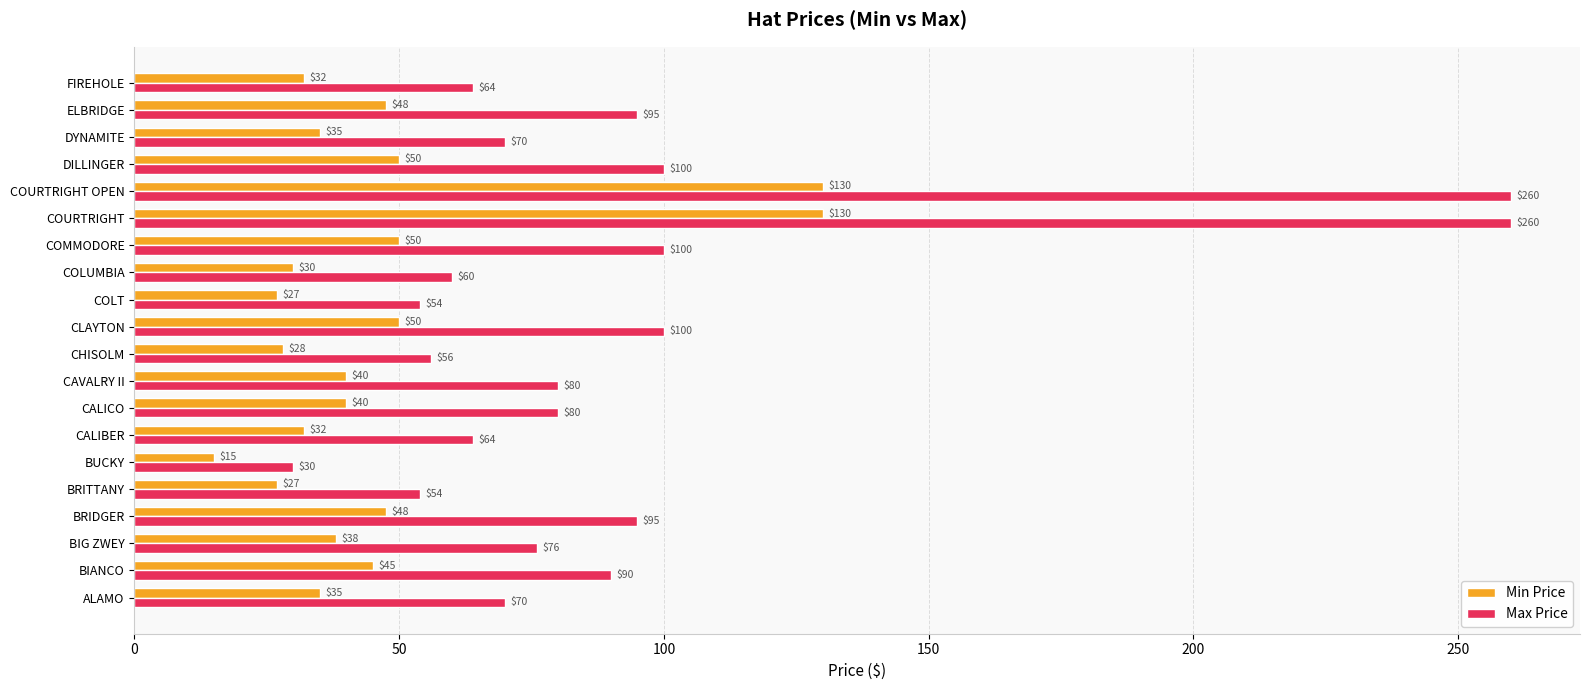

What is the difference between the highest and lowest values at COMMODORE?

50.0